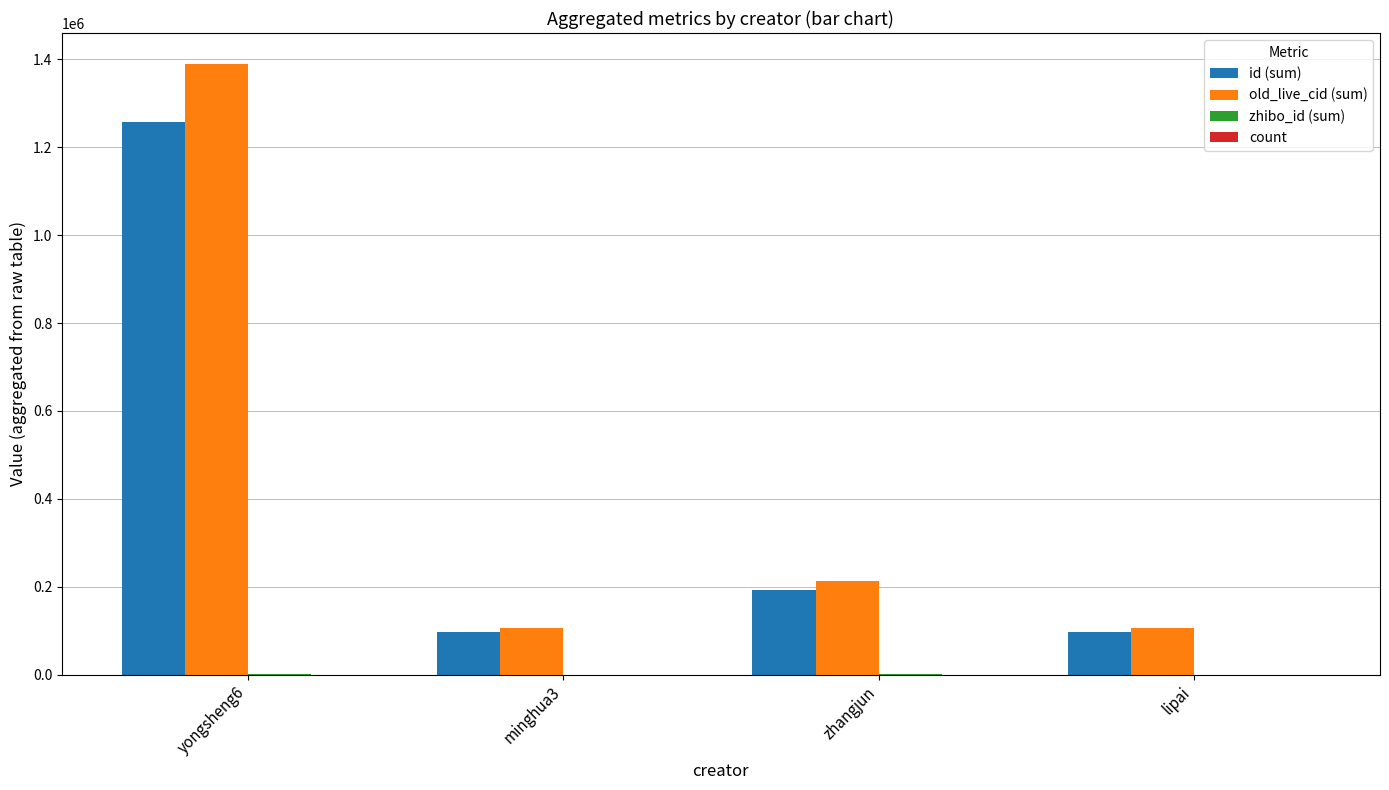

At which category is the sum across all series the highest?

yongsheng6